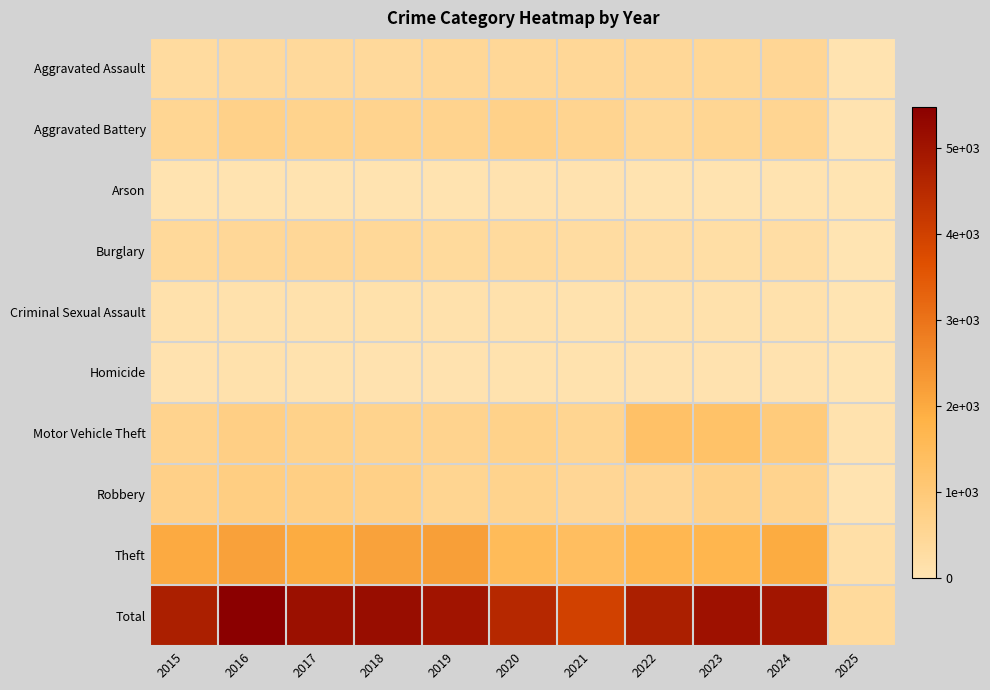

Which series has the largest range (max minus min)?

Total